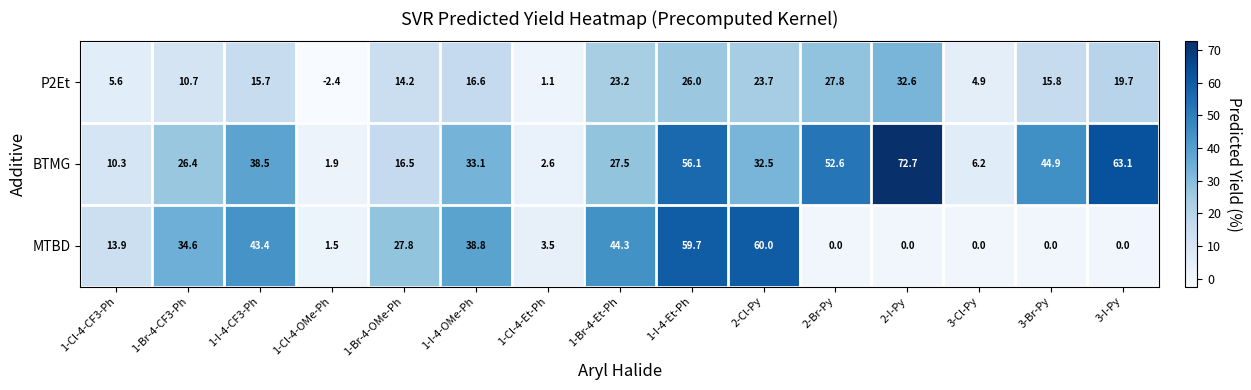

What is the spread (max minus min) of values at 1-Br-4-CF3-Ph?

23.9